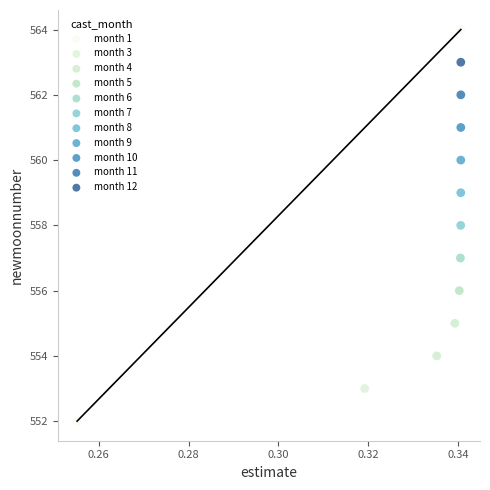

Which series reaches the maximum Y coordinate?

month 1